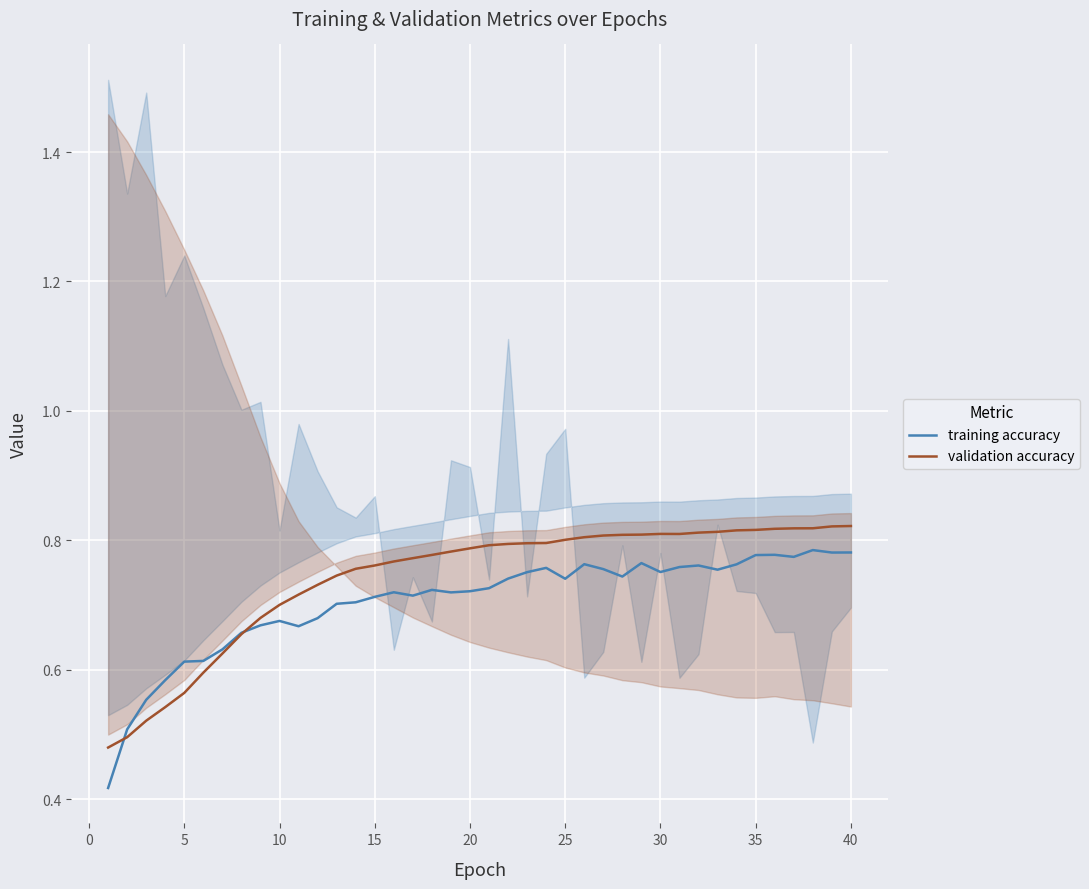

Which series has the largest total across all categories?

validation accuracy